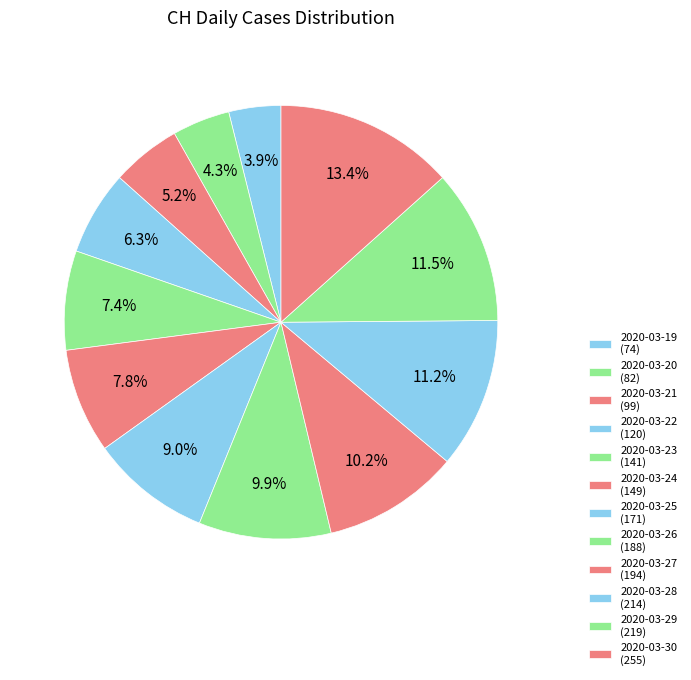

Count the number of slices in the pie.

12